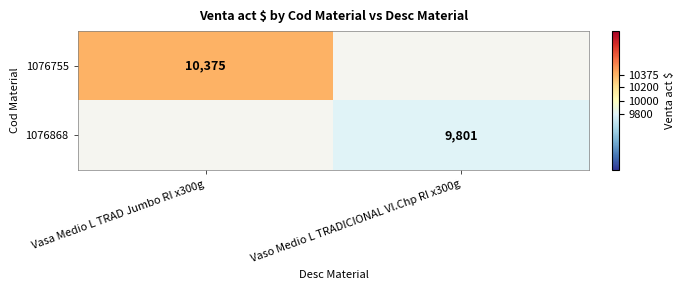

The value of 1076755 at Vasa Medio L TRAD Jumbo RI x300g is 15787. True or false?

False